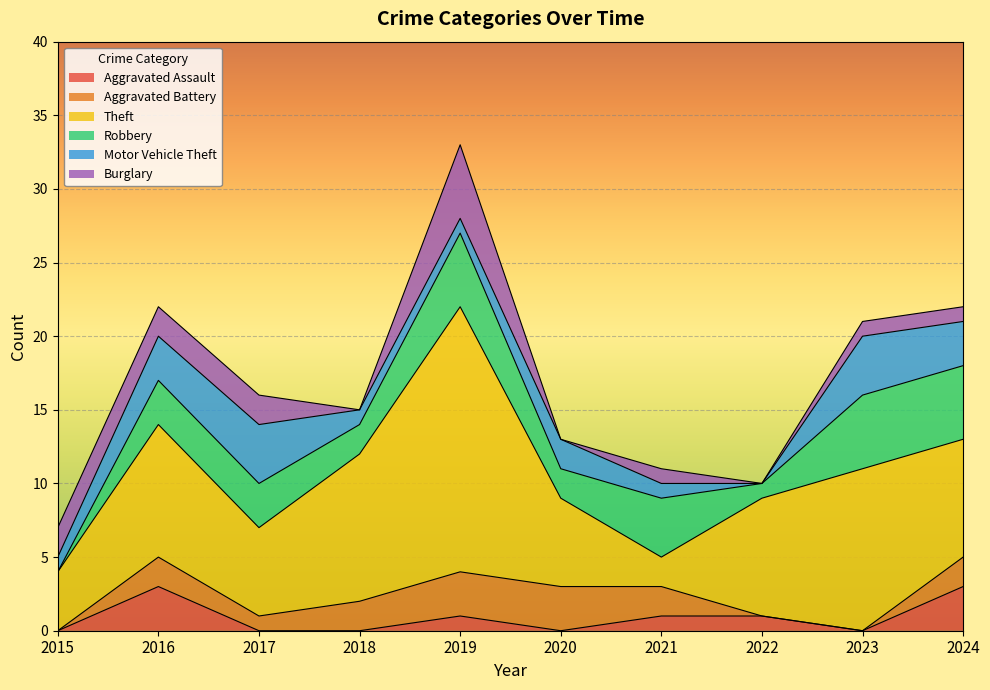

Rank the series at 2020 from highest to lowest value.

Theft, Aggravated Battery, Robbery, Motor Vehicle Theft, Aggravated Assault, Burglary